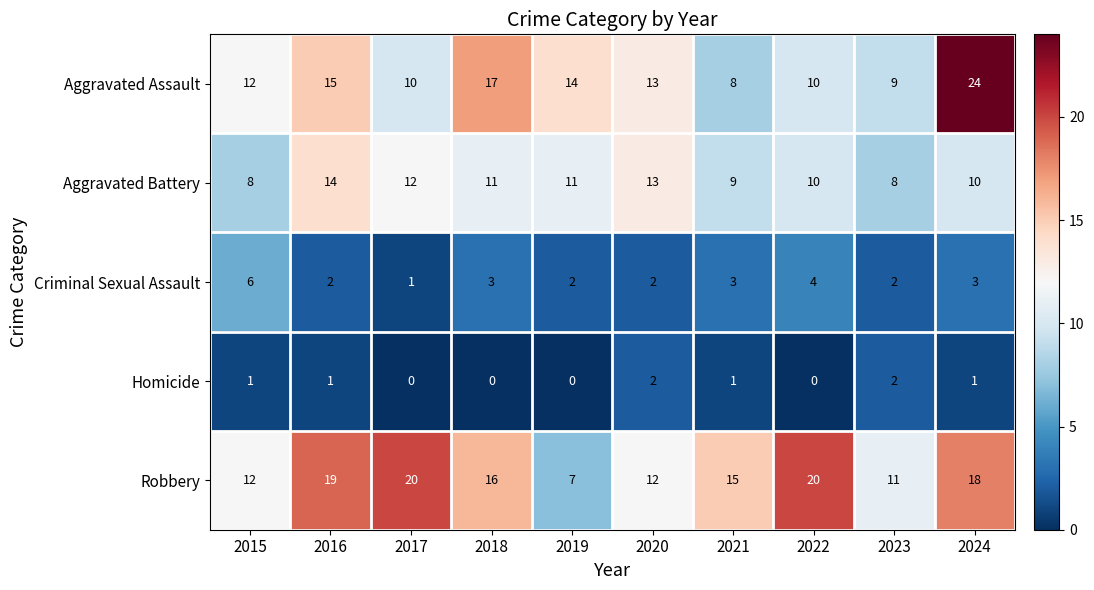

Which category has the lowest value in the Criminal Sexual Assault series?

2017